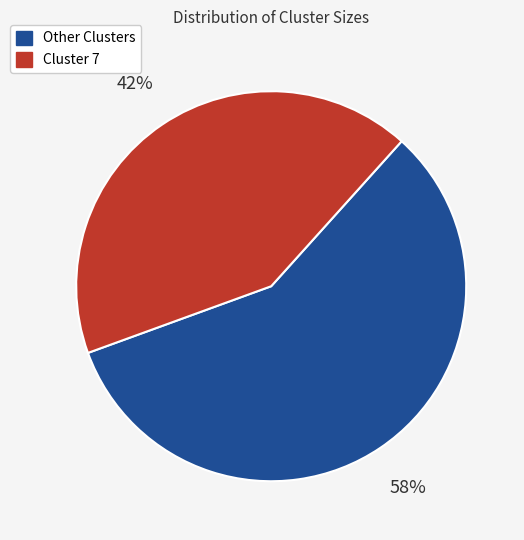

Does any single category account for the majority?

Yes